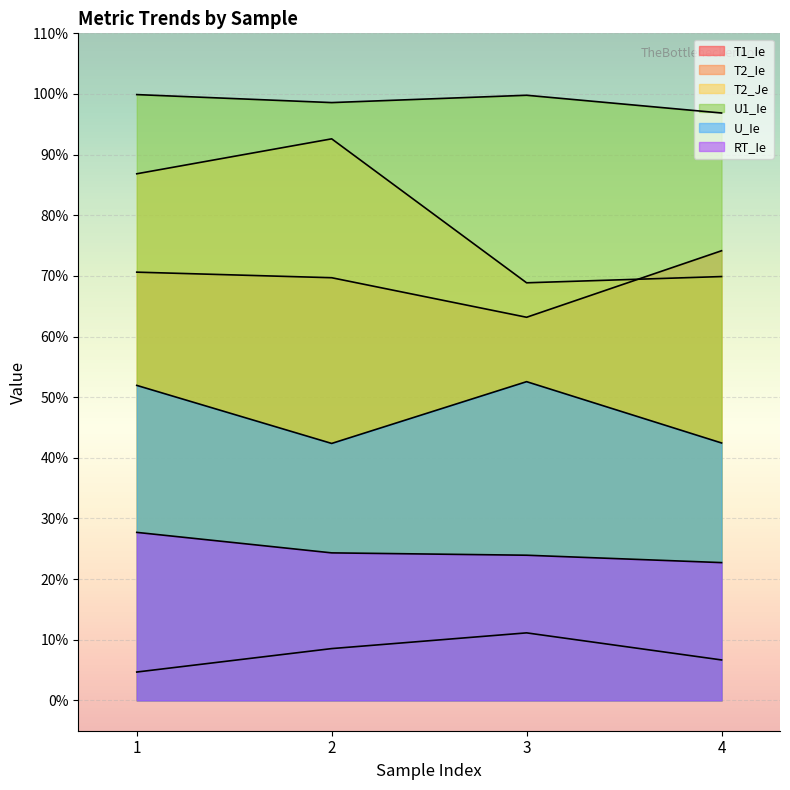

In U1_Ie, how many points are lower than both neighbors (excluding endpoints)?

1